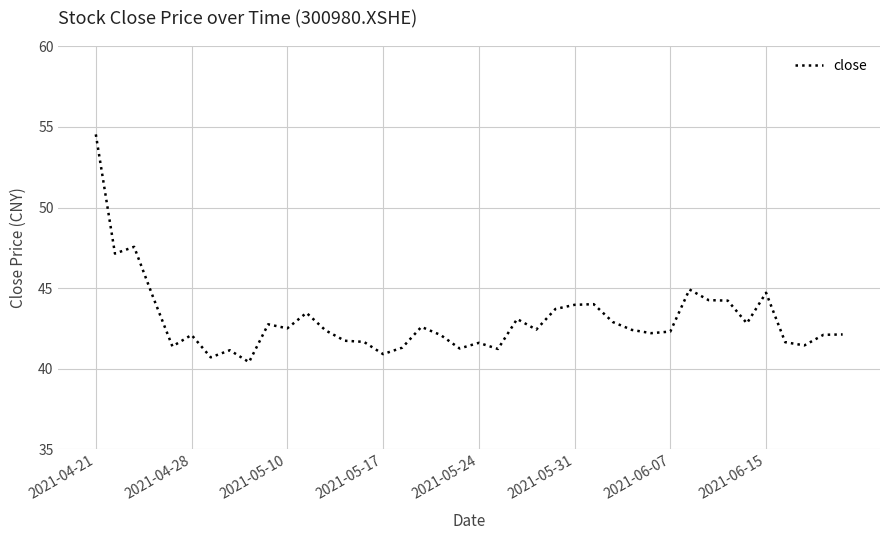

What is the average value?

43.0